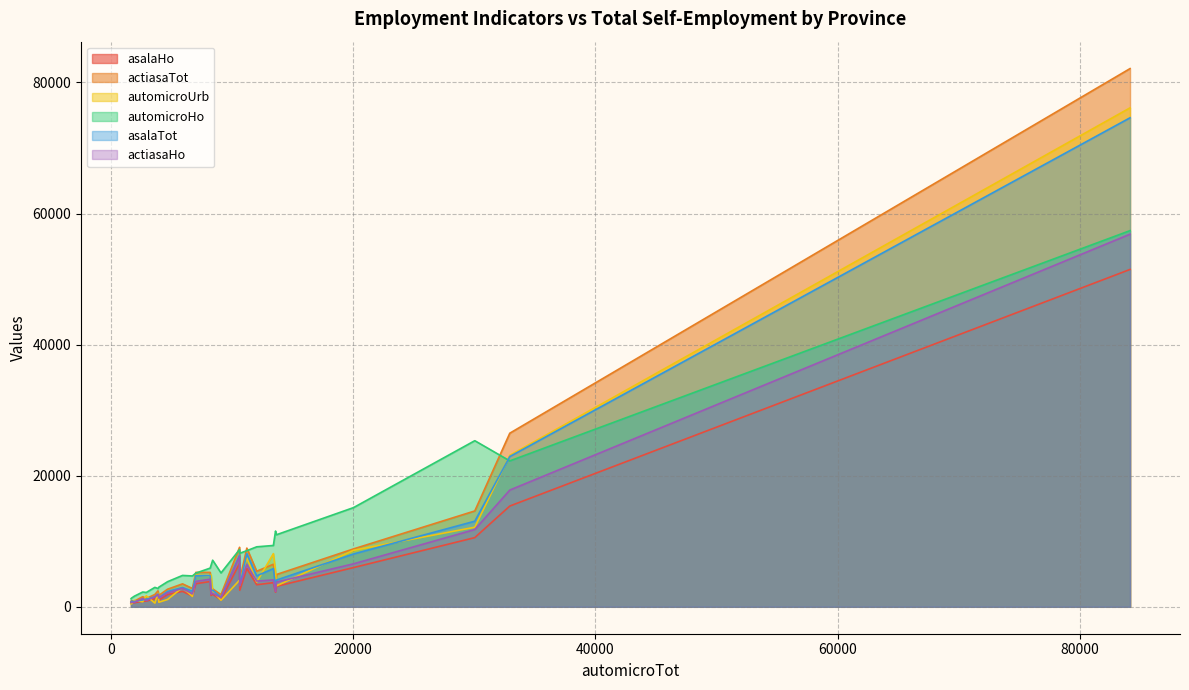

What is the sum of the actiasaHo values at 10649 and 8207?

7437